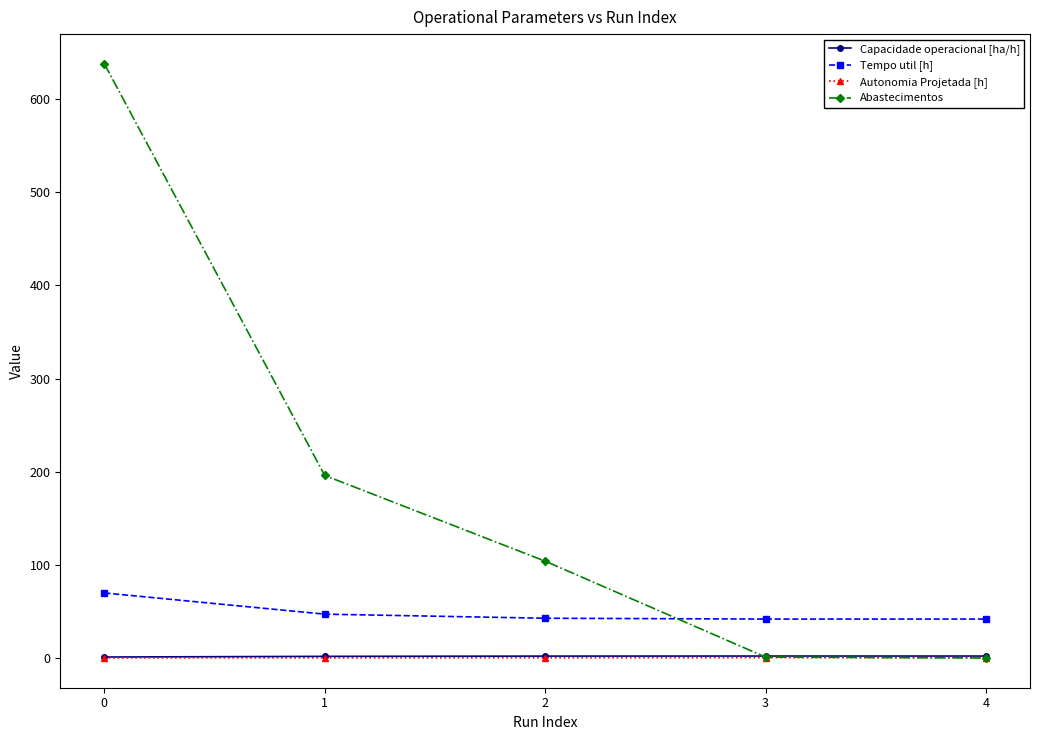

True or false: Autonomia Projetada [h] has more than 2 points higher than both neighbors.

False